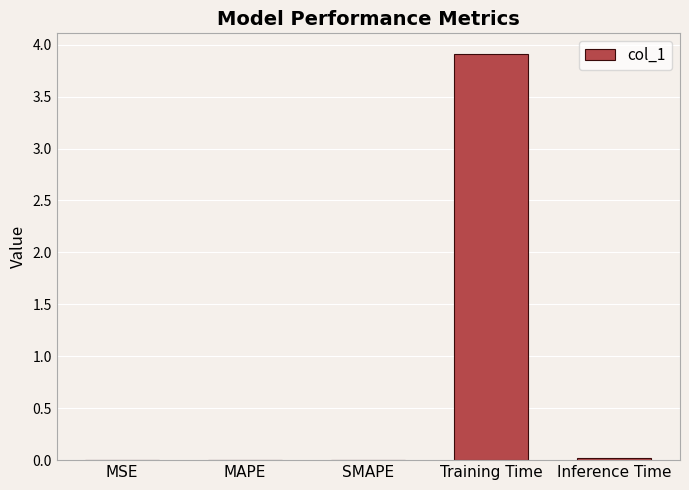

True or false: the data shows 0.0 at Inference Time.

True